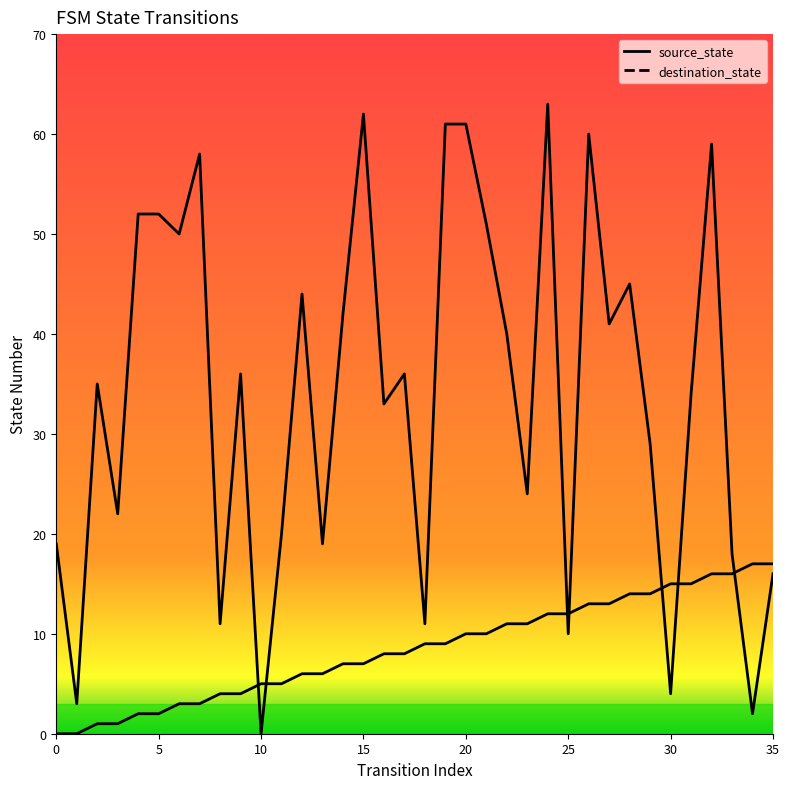

Which category has the highest value in the destination_state series?

24